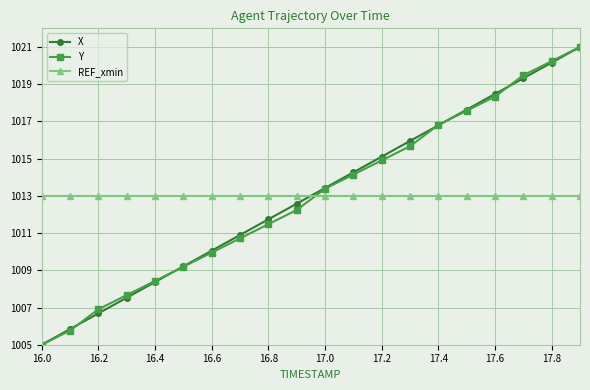

True or false: X has more than 1 points higher than both neighbors.

False